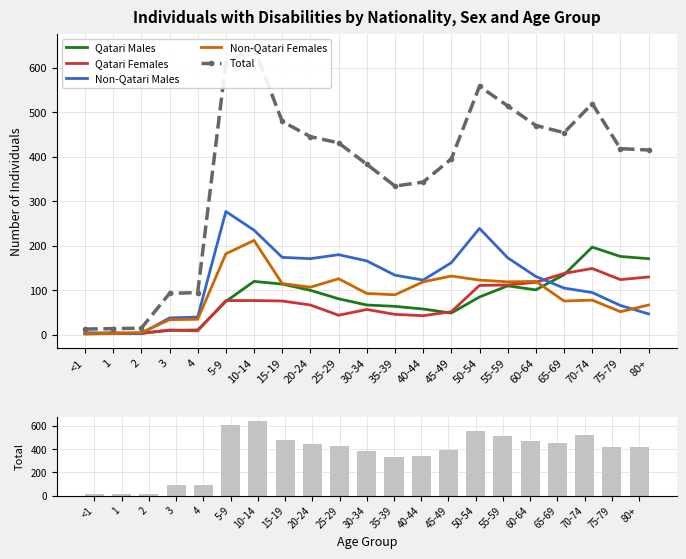

What is the spread (max minus min) of values at 60-64?

369